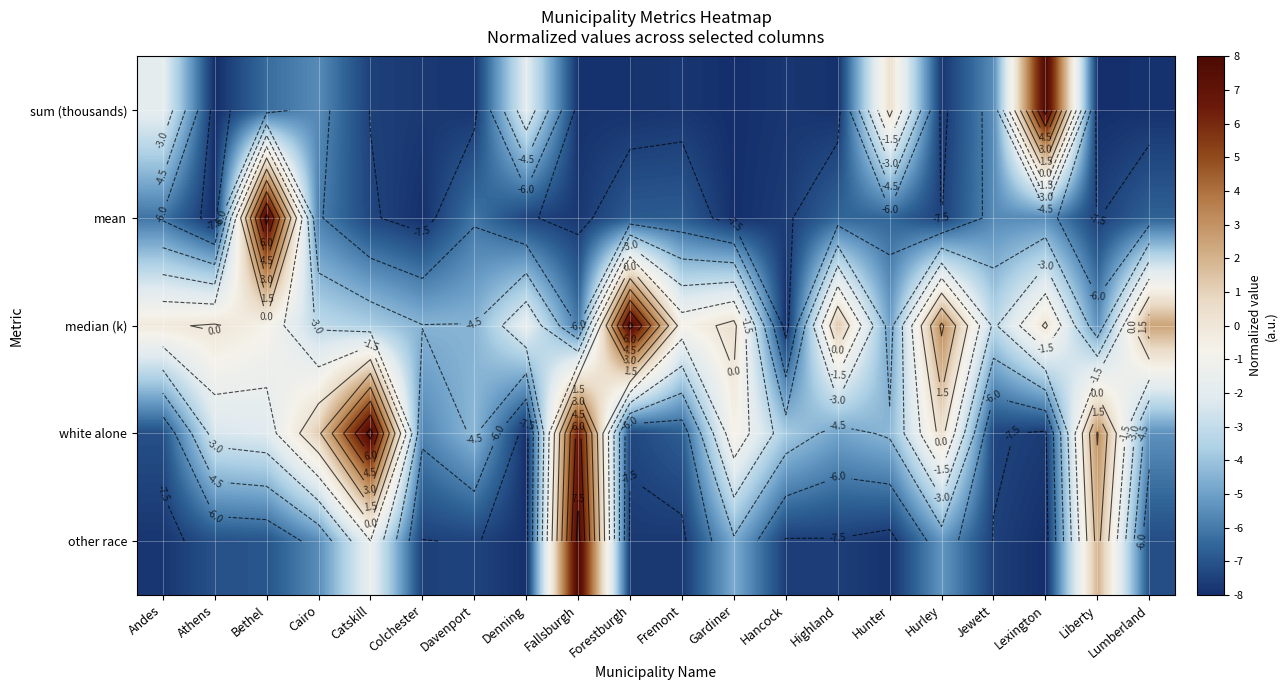

The value of sum (thousands) at Catskill is -2.4. True or false?

False